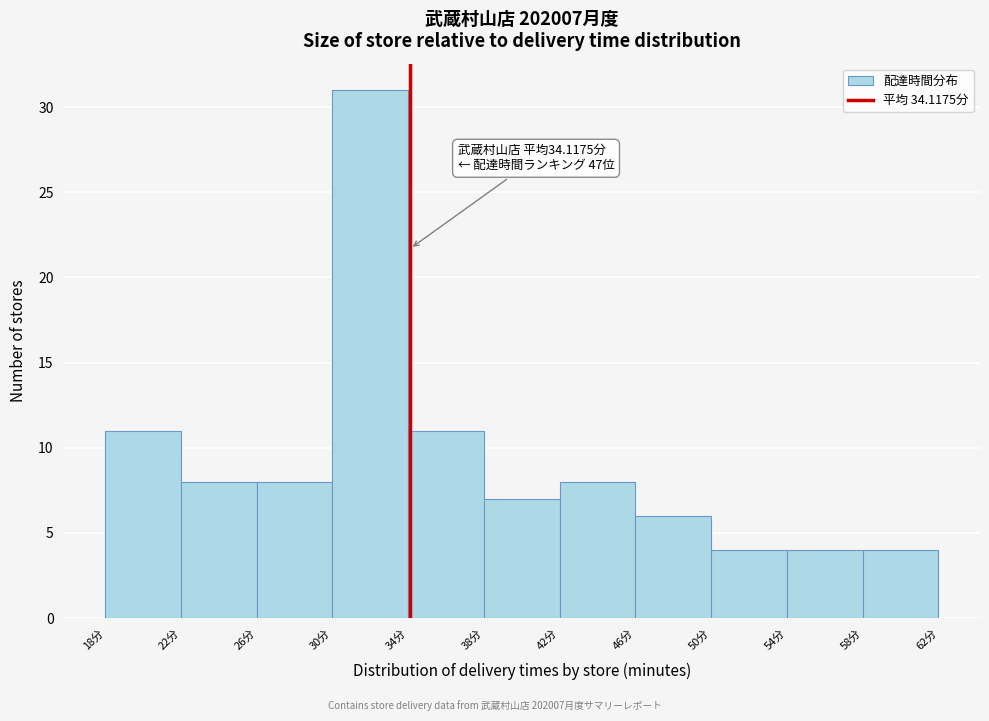

Which range on the x-axis has the tallest bar?

30 to 34